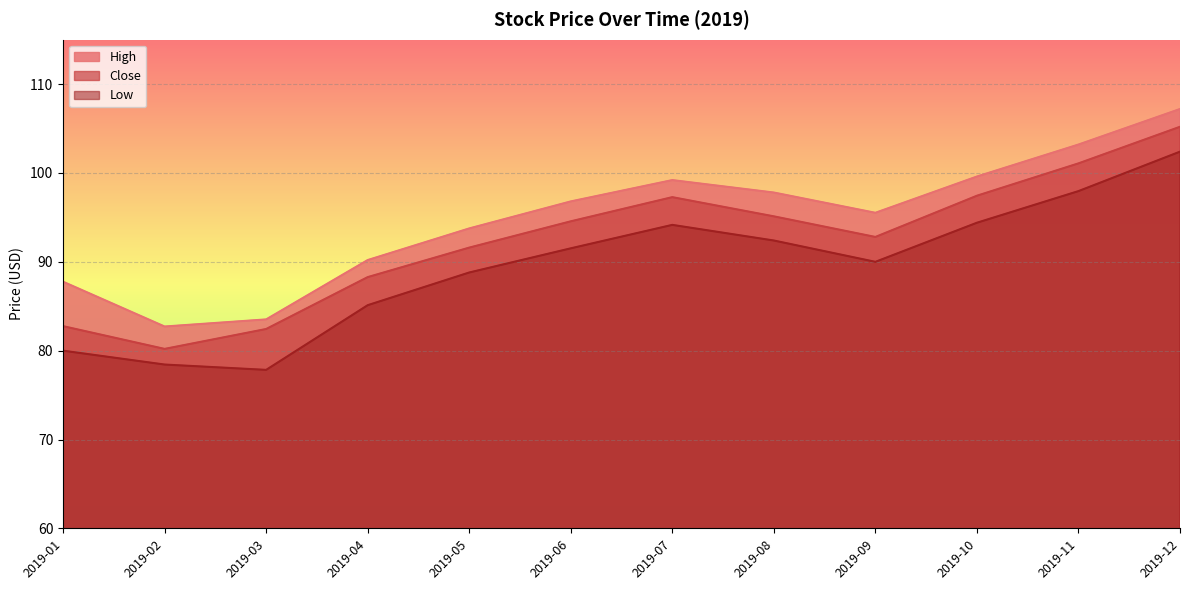

Which series has the widest spread of values?

Close